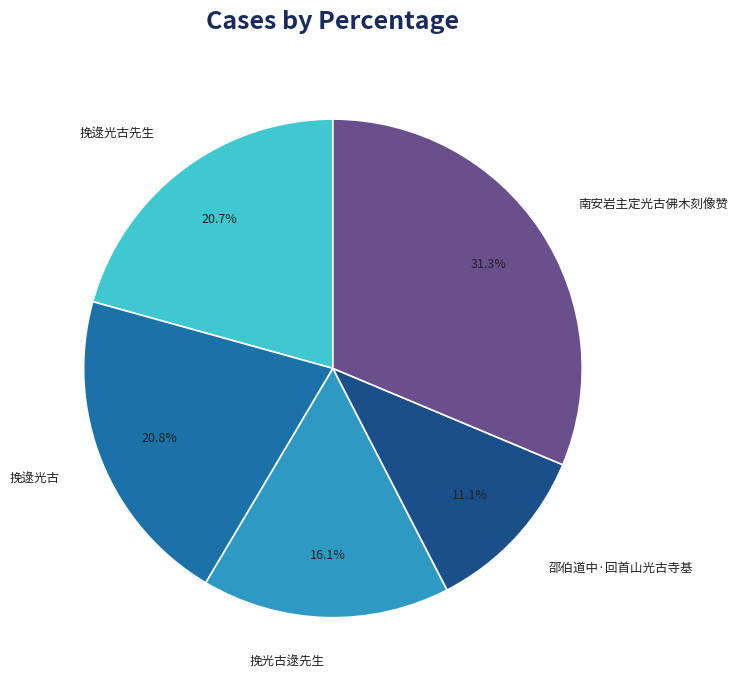

Combined, what portion of the pie is 邵伯道中·回首山光古寺基 and 挽逯光古?

31.9%